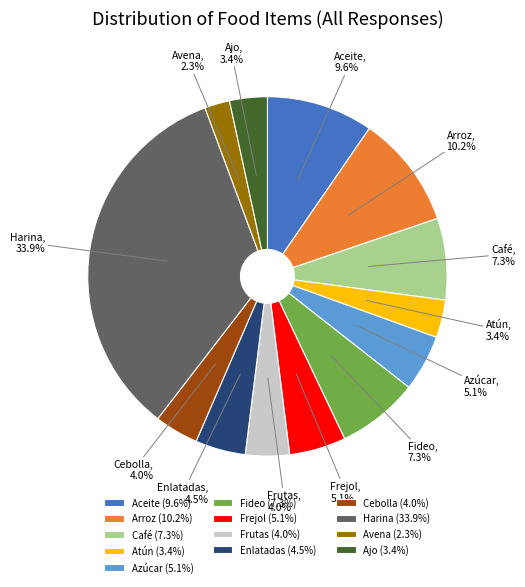

Does Atún represent more than half of the total?

No